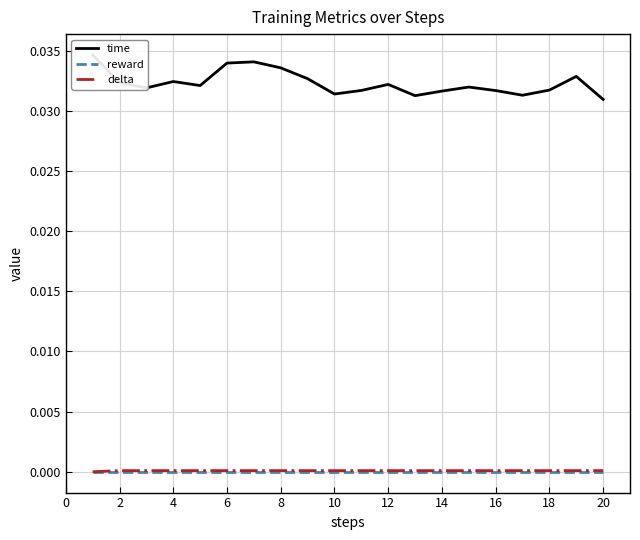

Count the time values in the range 0 to 1.

20